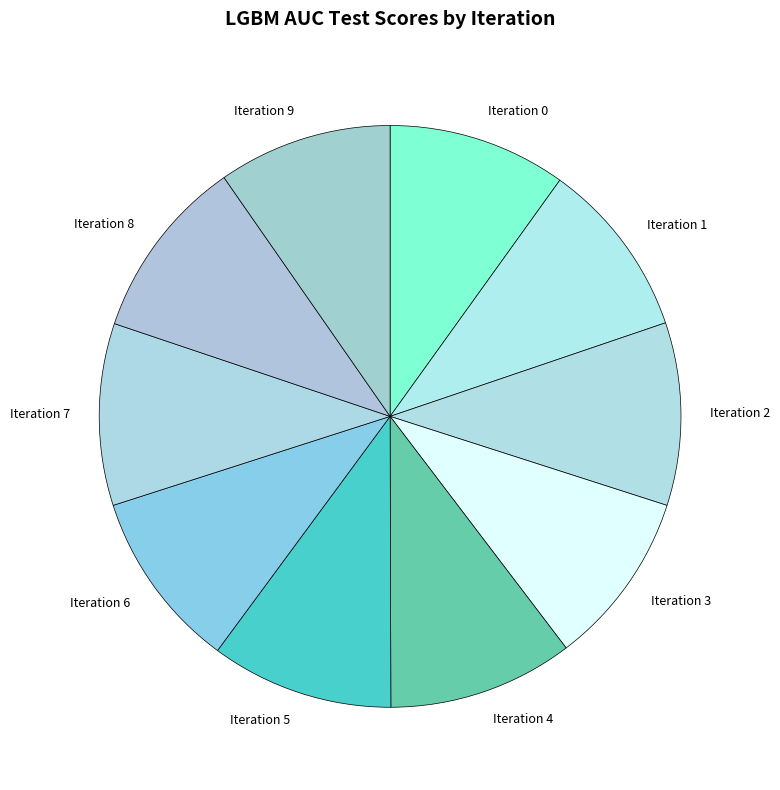

The Iteration 3 slice represents 4% of the pie. True or false?

False